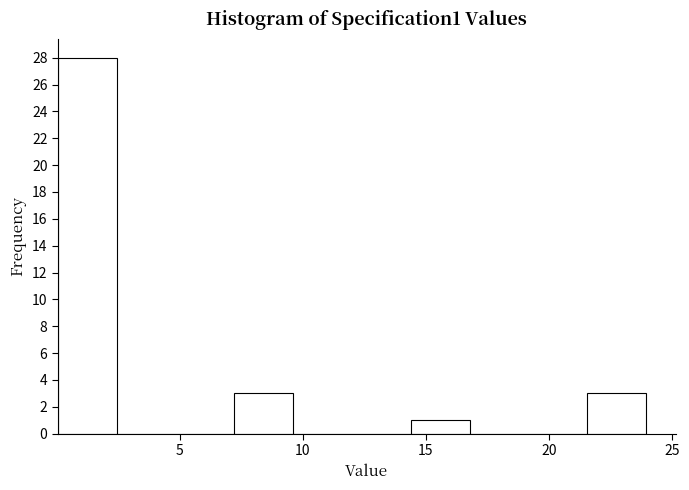

Reading left to right, transcribe this chart: for each bar, give the range it covers on the x-axis and its height. Neither the bar edges nor the heights are printed on the chart, so give them approximately, as read against the axes.

0.0 to 2.5: 28
2.5 to 5.0: 0
5.0 to 7.0: 0
7.0 to 9.5: 3
9.5 to 12.0: 0
12.0 to 14.5: 0
14.5 to 17.0: 1
17.0 to 19.0: 0
19.0 to 21.5: 0
21.5 to 24.0: 3